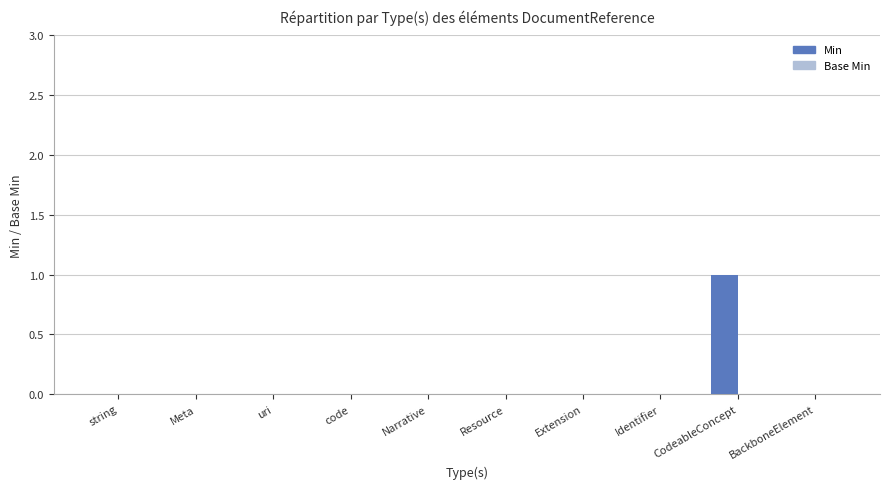

At which category does the chart reach its peak across all series?

CodeableConcept